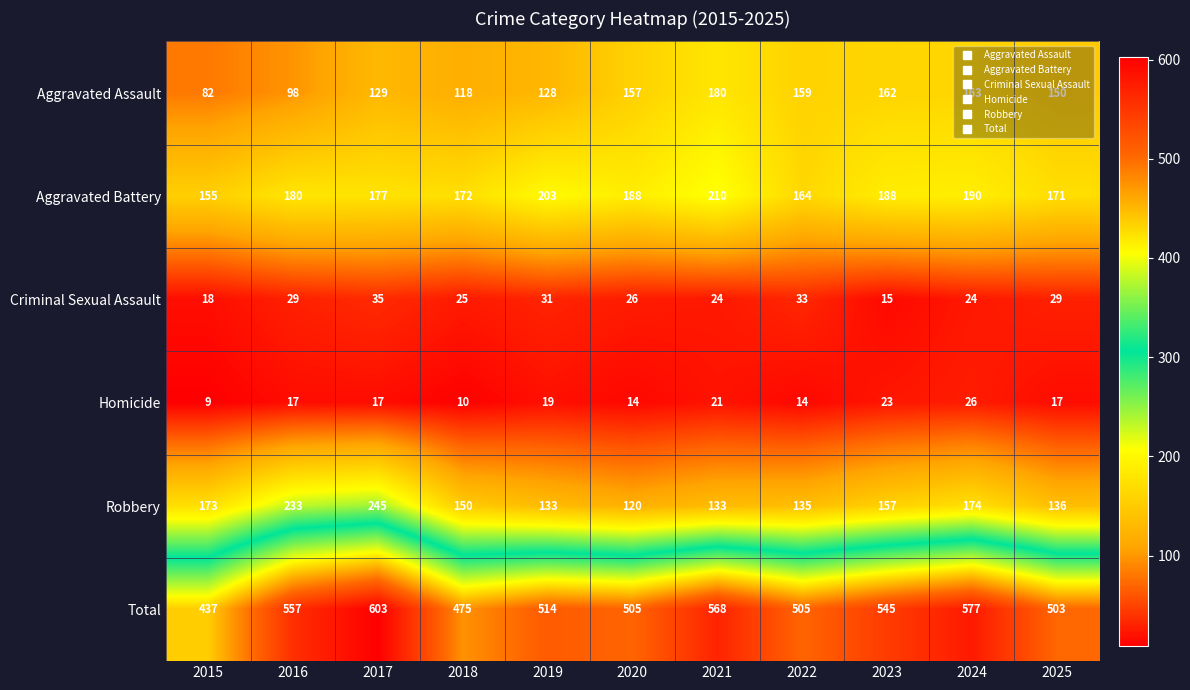

What is the highest value of the Robbery series?

245